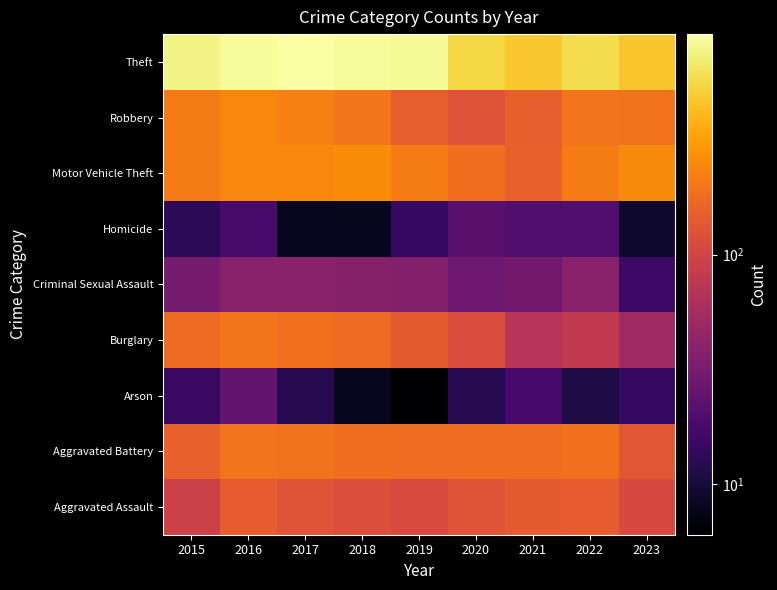

At how many categories does at least one series exceed 326?

9